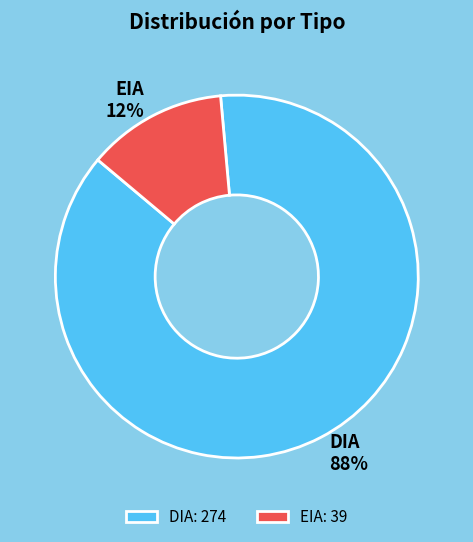

Which has a higher value, DIA or EIA?

DIA